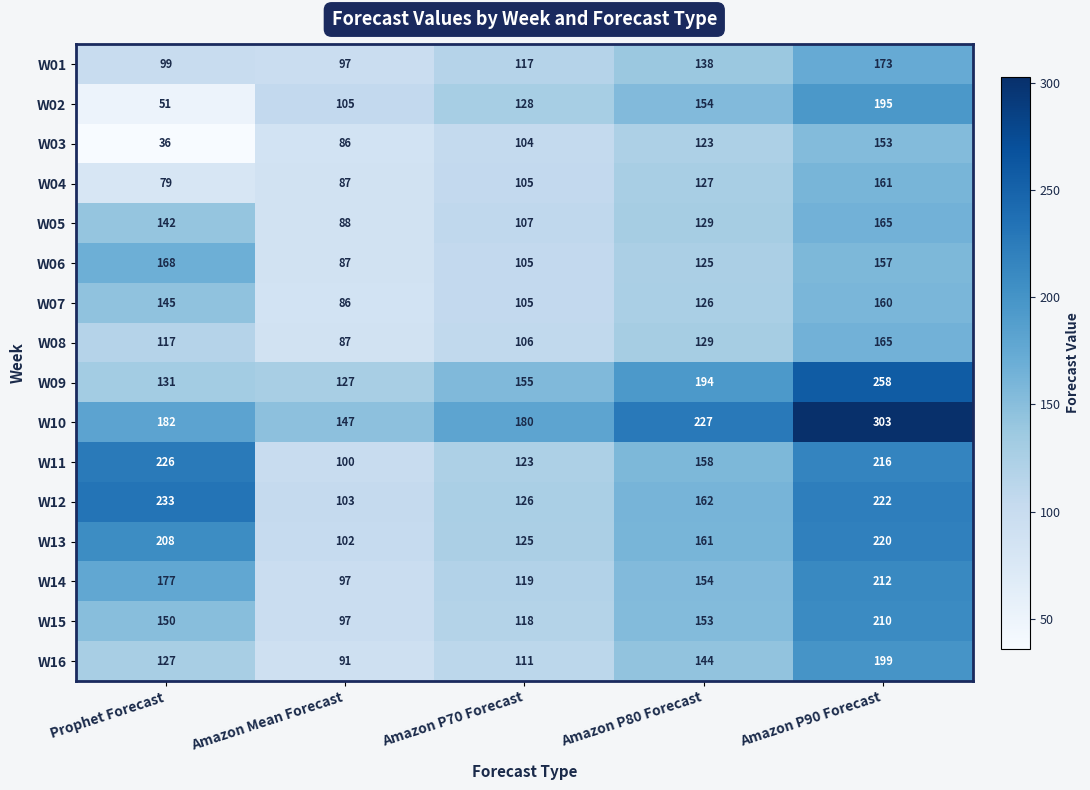

Count the number of data series in this chart.

16